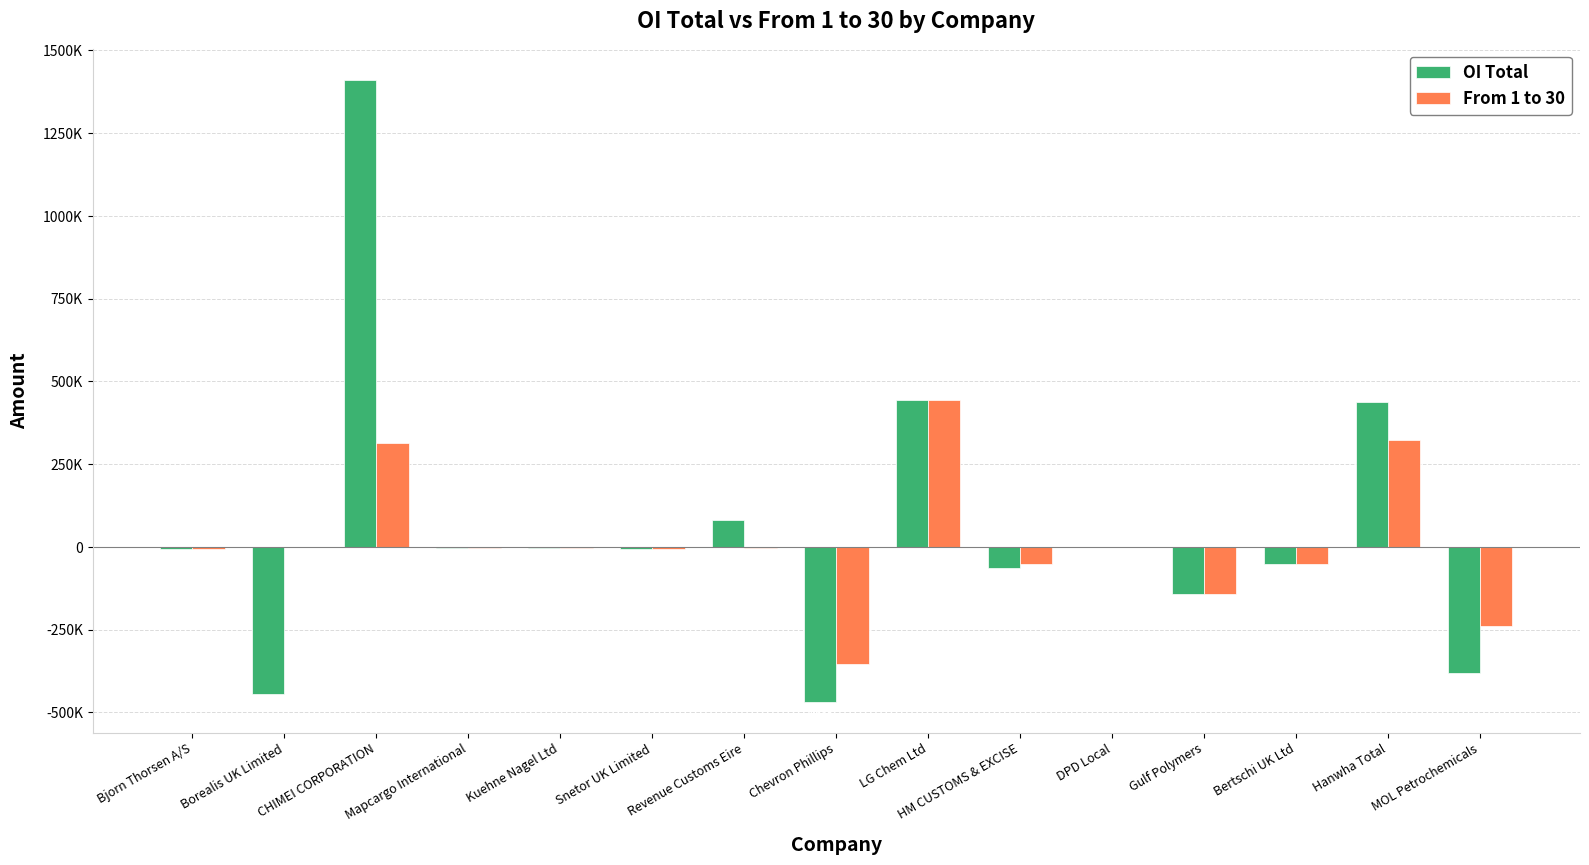

Which series changed the most between Bjorn Thorsen A/S and HM CUSTOMS & EXCISE?

OI Total